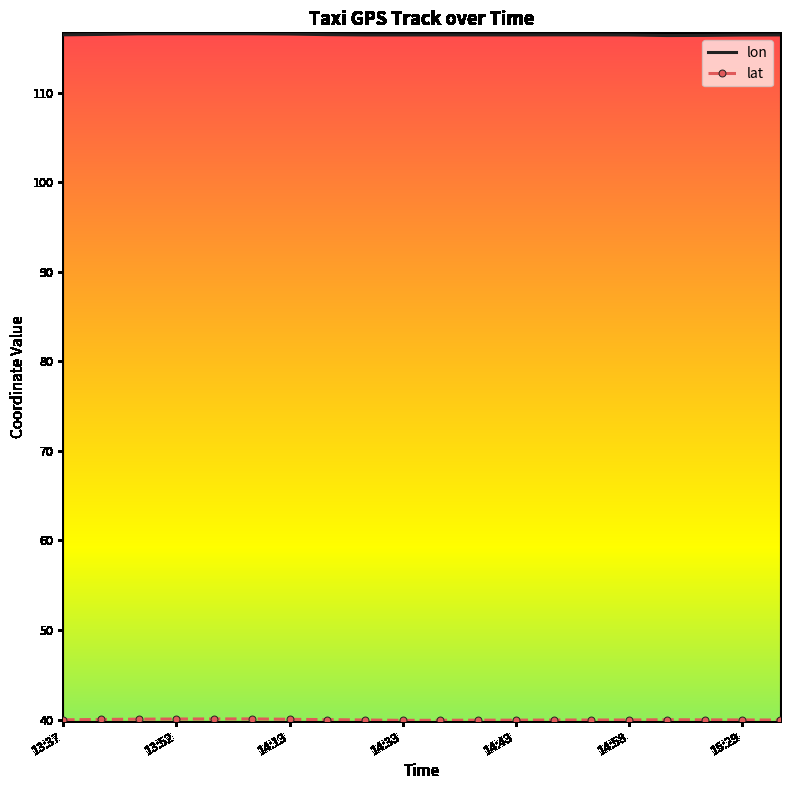

Which series has the largest total across all categories?

lon